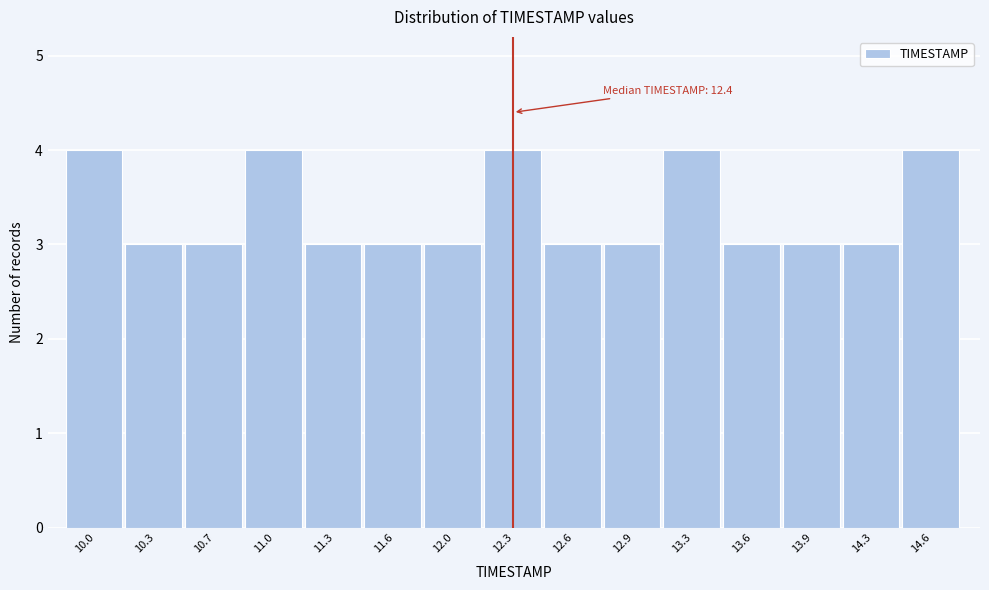

Reading left to right, list all the values displayed in this chart.

4	3	3	4	3	3	3	4	3	3	4	3	3	3	4